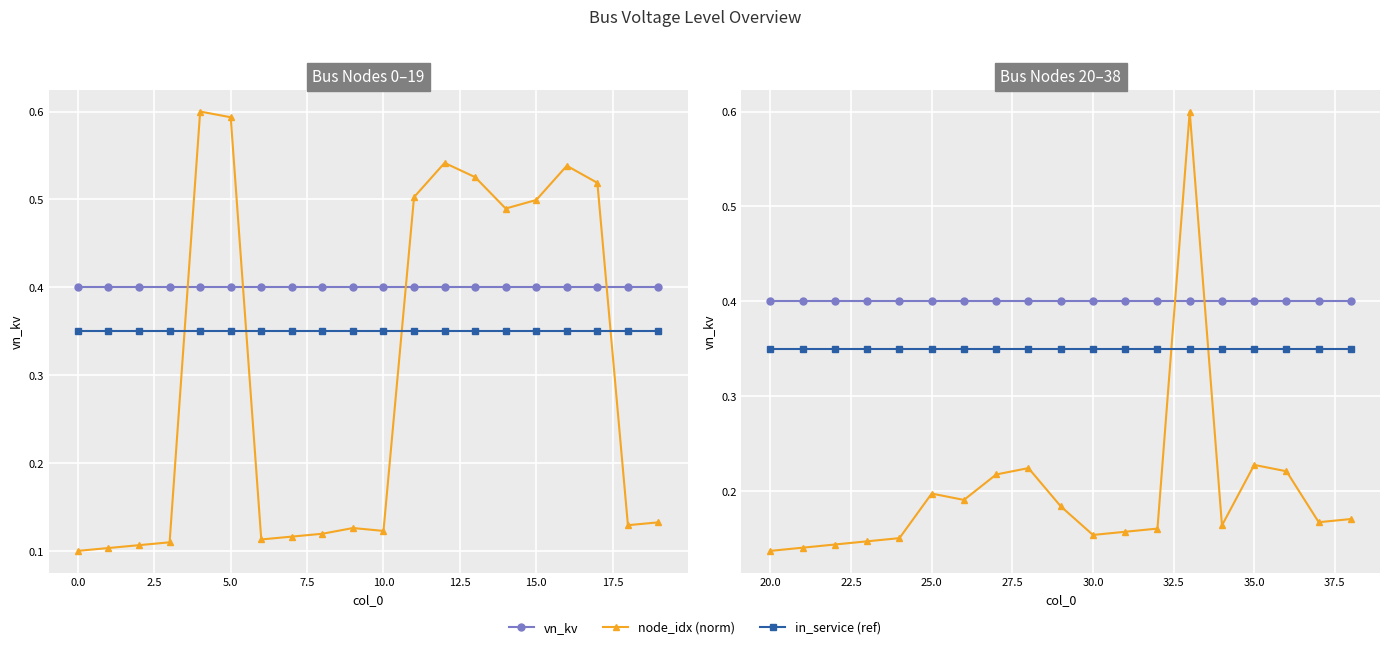

True or false: in_service (ref) and vn_kv cross at least once.

False